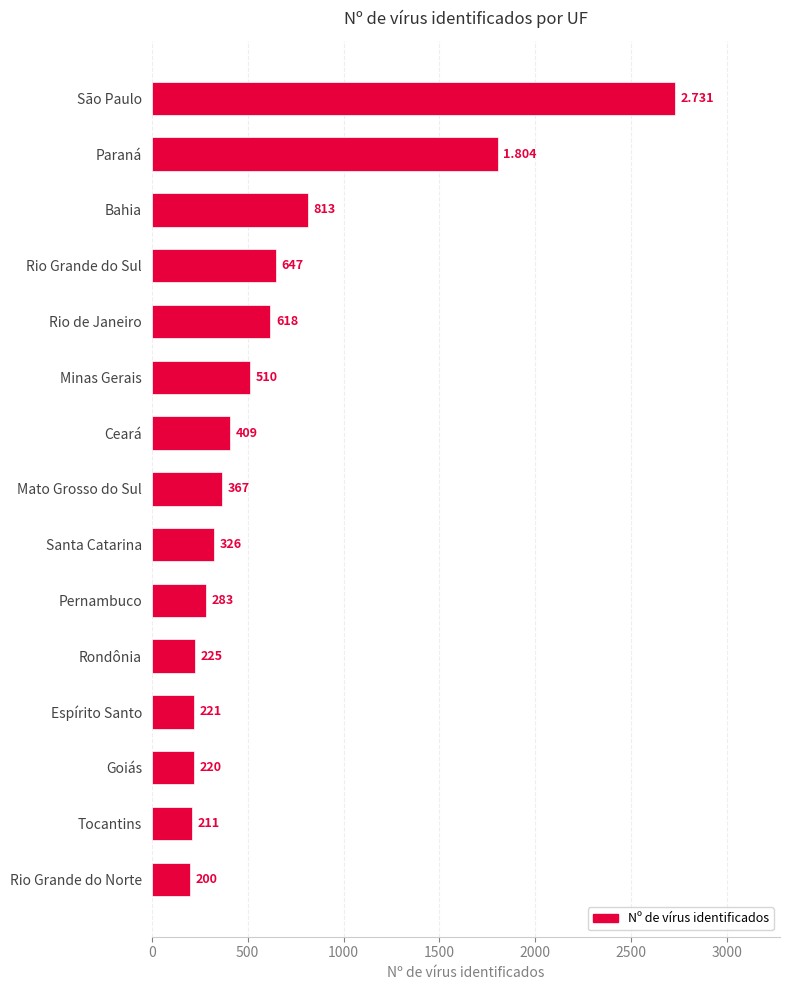

List the labels in order of value, smallest first.

Rio Grande do Norte, Tocantins, Goiás, Espírito Santo, Rondônia, Pernambuco, Santa Catarina, Mato Grosso do Sul, Ceará, Minas Gerais, Rio de Janeiro, Rio Grande do Sul, Bahia, Paraná, São Paulo